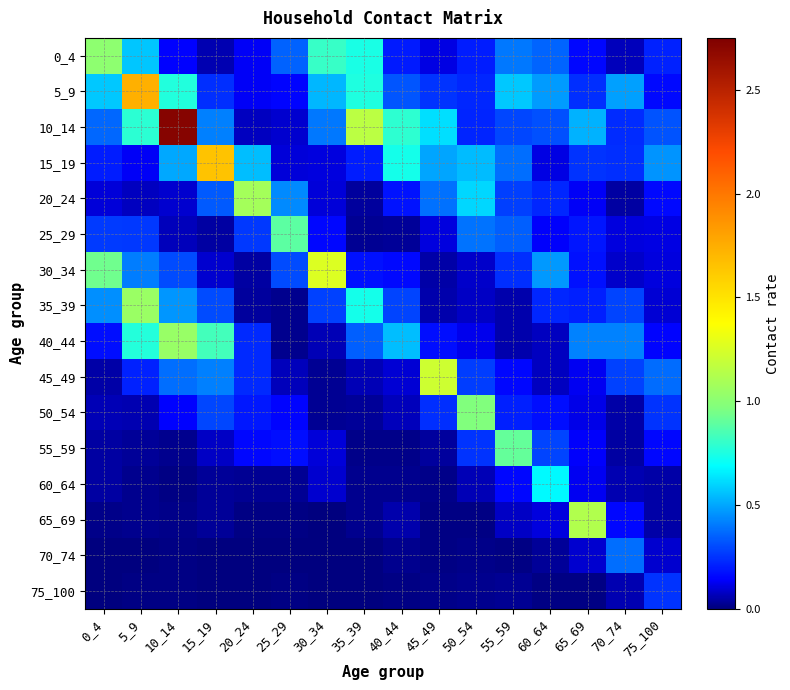

Which series changed the most between 30_34 and 35_39?

30_34